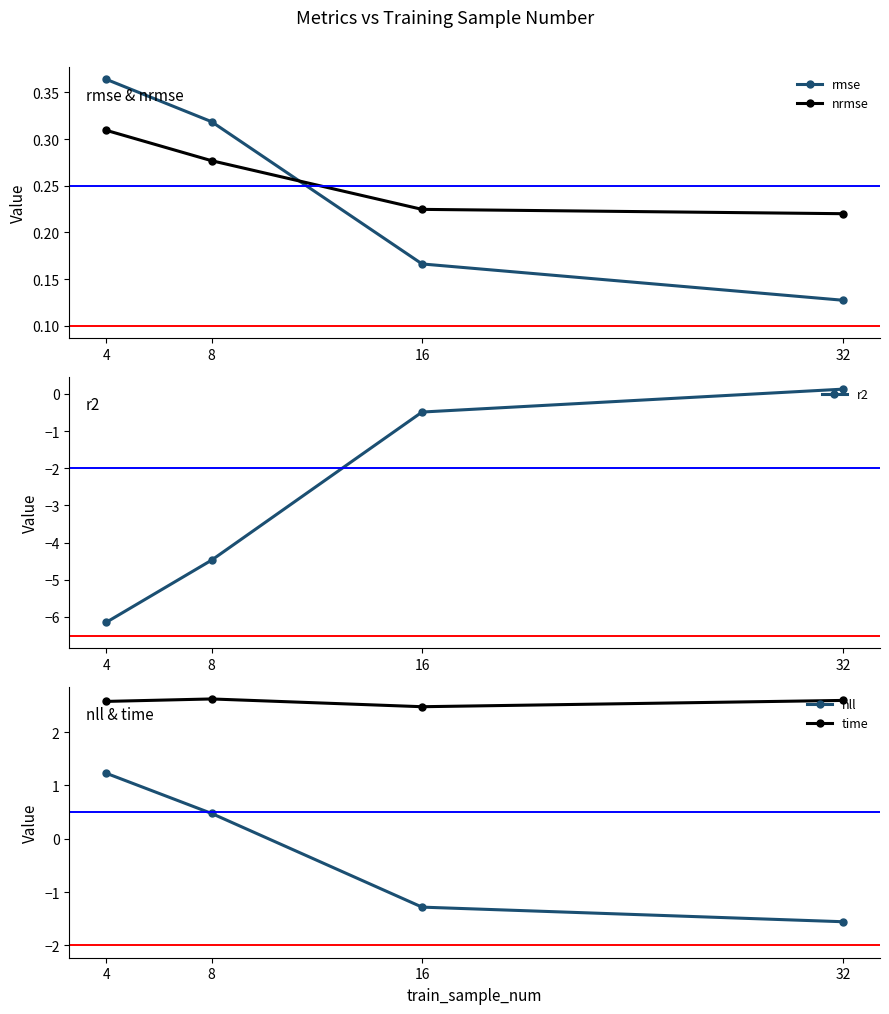

At how many categories does at least one series exceed 0?

4